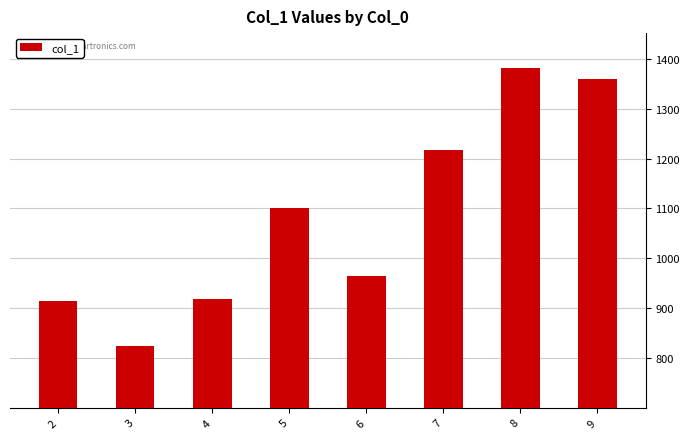

Where is the data nearest to the value 1103?

5